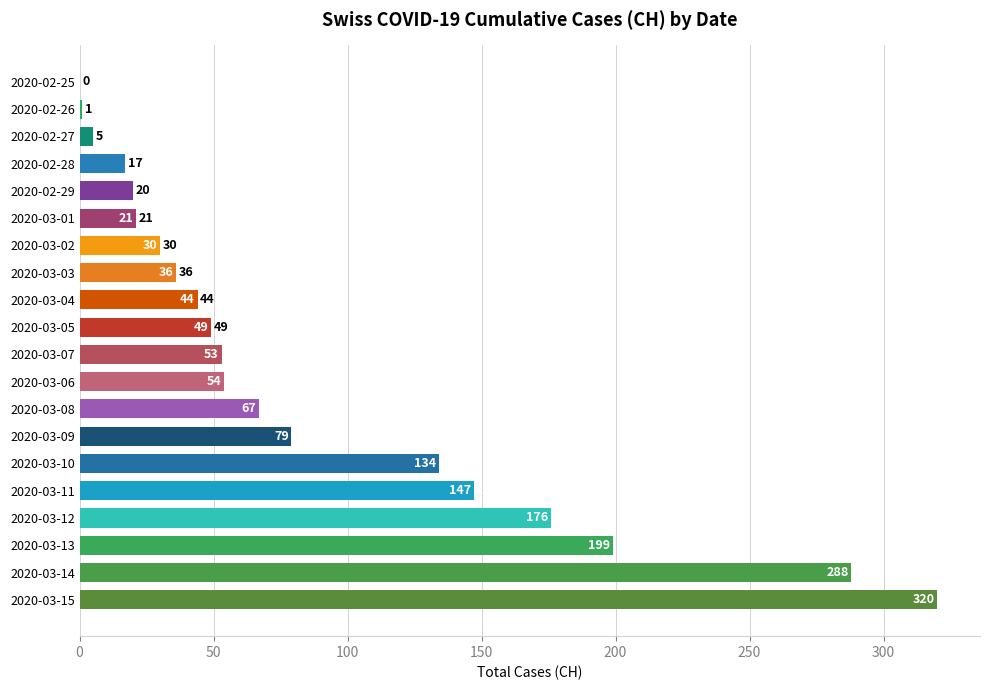

Between 2020-03-11 and 2020-03-09, which is larger?

2020-03-11